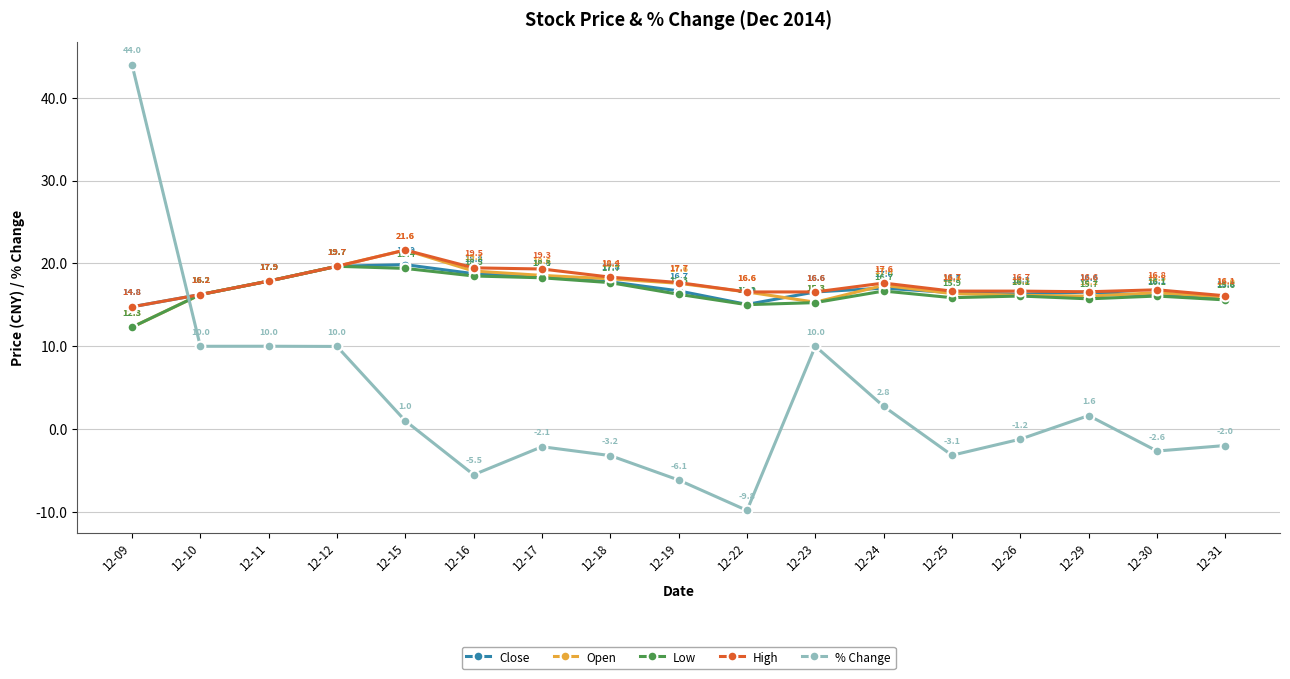

Does the chart display data point markers on the line(s)?

Yes